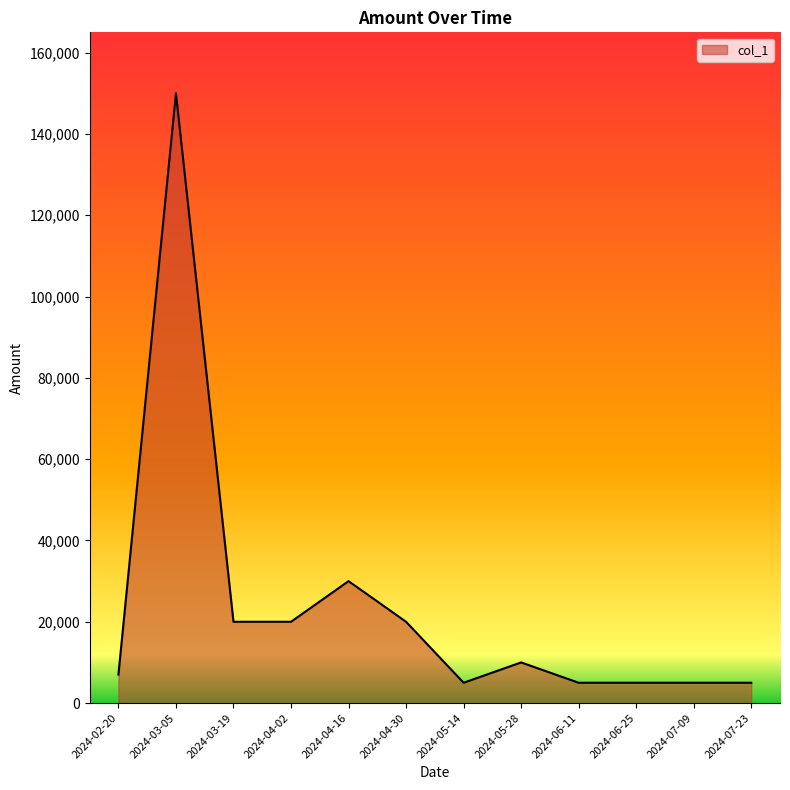

Reading left to right, extract all data points from this chart.

7000	150000	20000	20000	30000	20000	5000	10000	5000	5000	5000	5000